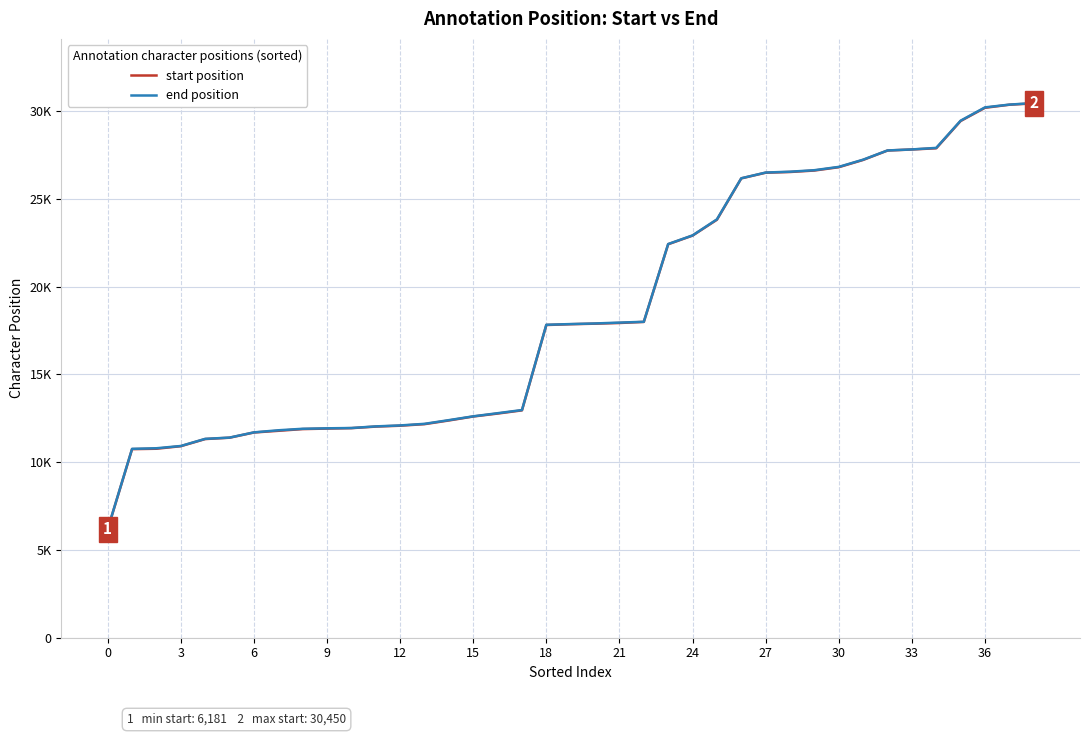

Does the chart display data point markers on the line(s)?

No